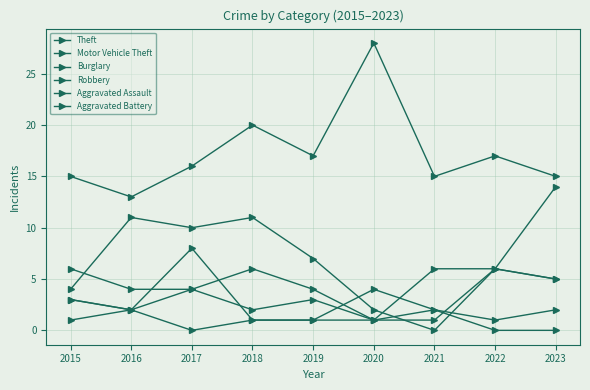

Does the chart have visible grid lines?

Yes